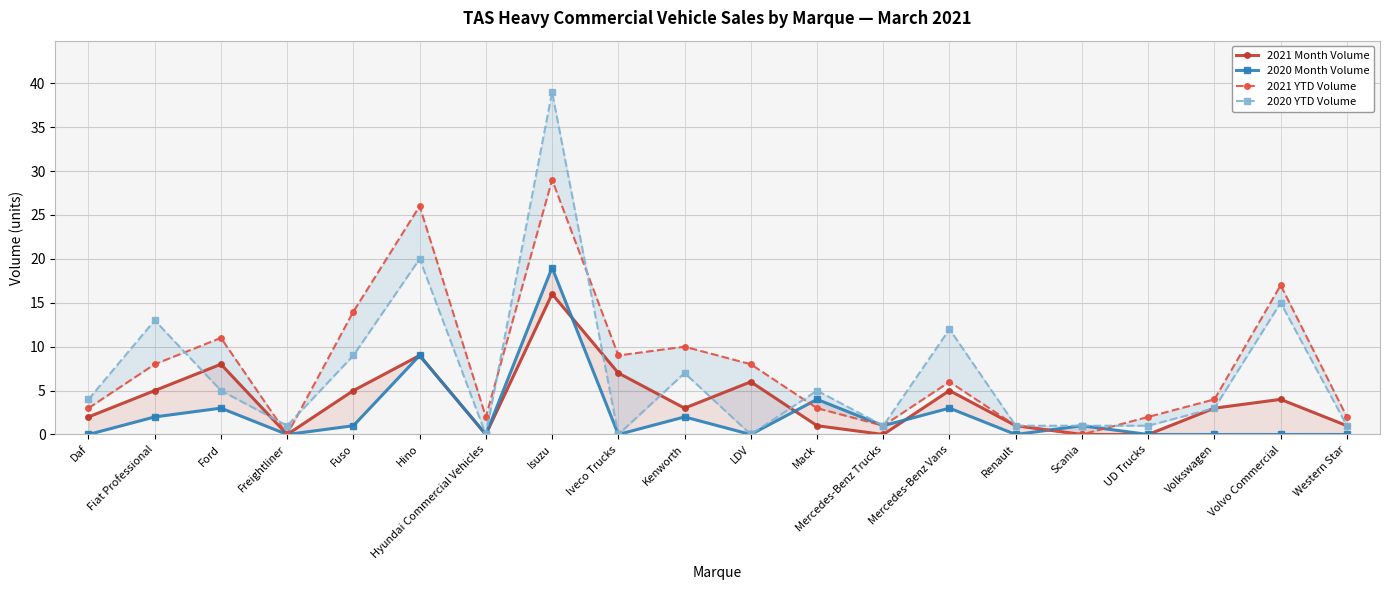

At Fuso, list the series in order from smallest to largest.

2020 Month Volume, 2021 Month Volume, 2020 YTD Volume, 2021 YTD Volume